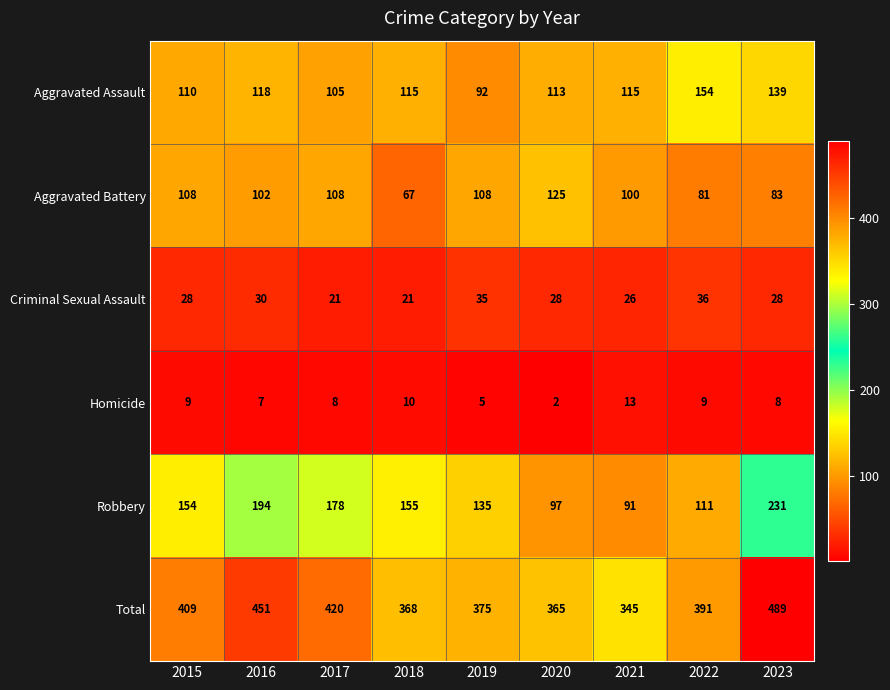

The Aggravated Battery series shows 81 at 2022. True or false?

True